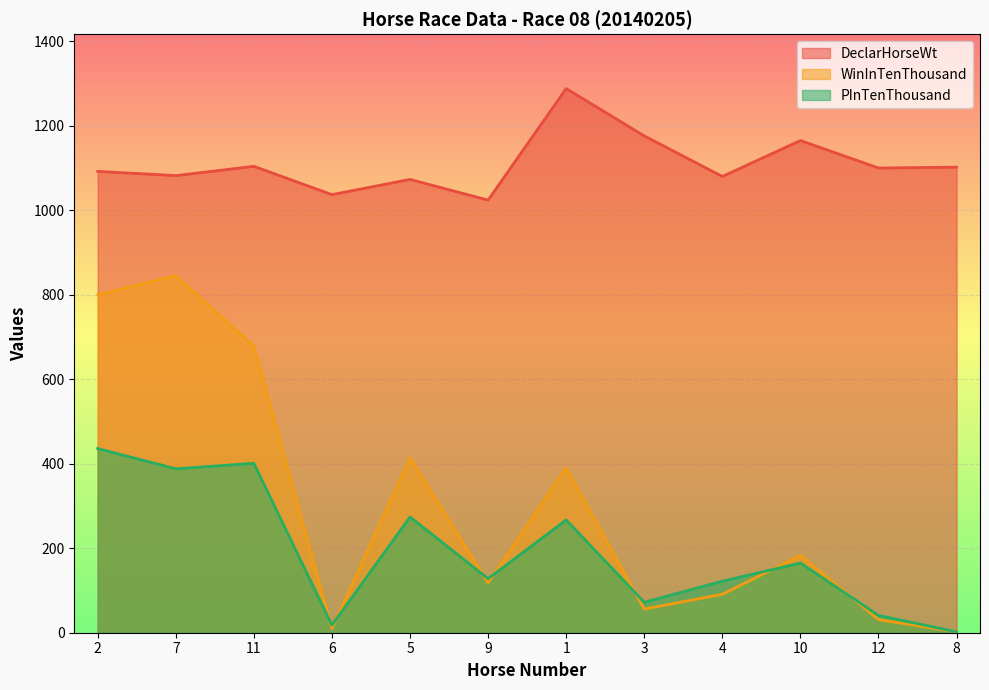

Is the value of DeclarHorseWt at 1 greater than the value of WinInTenThousand at 4?

Yes